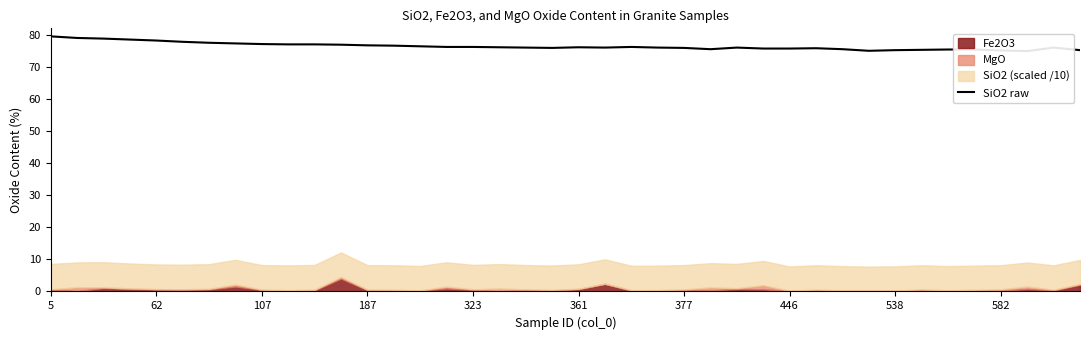

What is the difference between the second highest and minimum values?

4.1